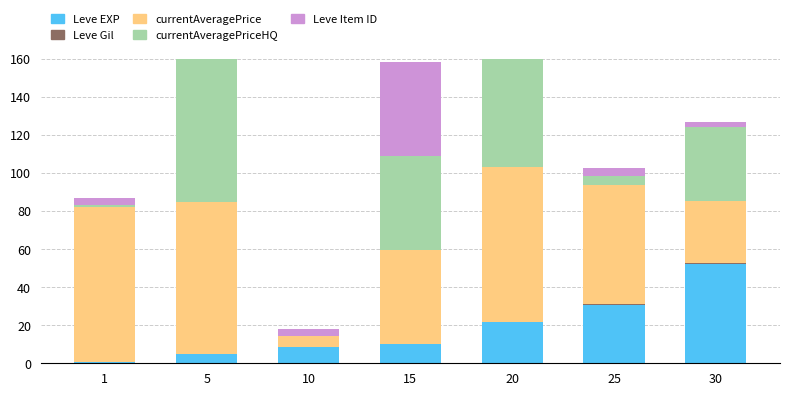

At 15, list the series in order from largest to smallest.

currentAveragePrice, currentAveragePriceHQ, Leve Item ID, Leve EXP, Leve Gil